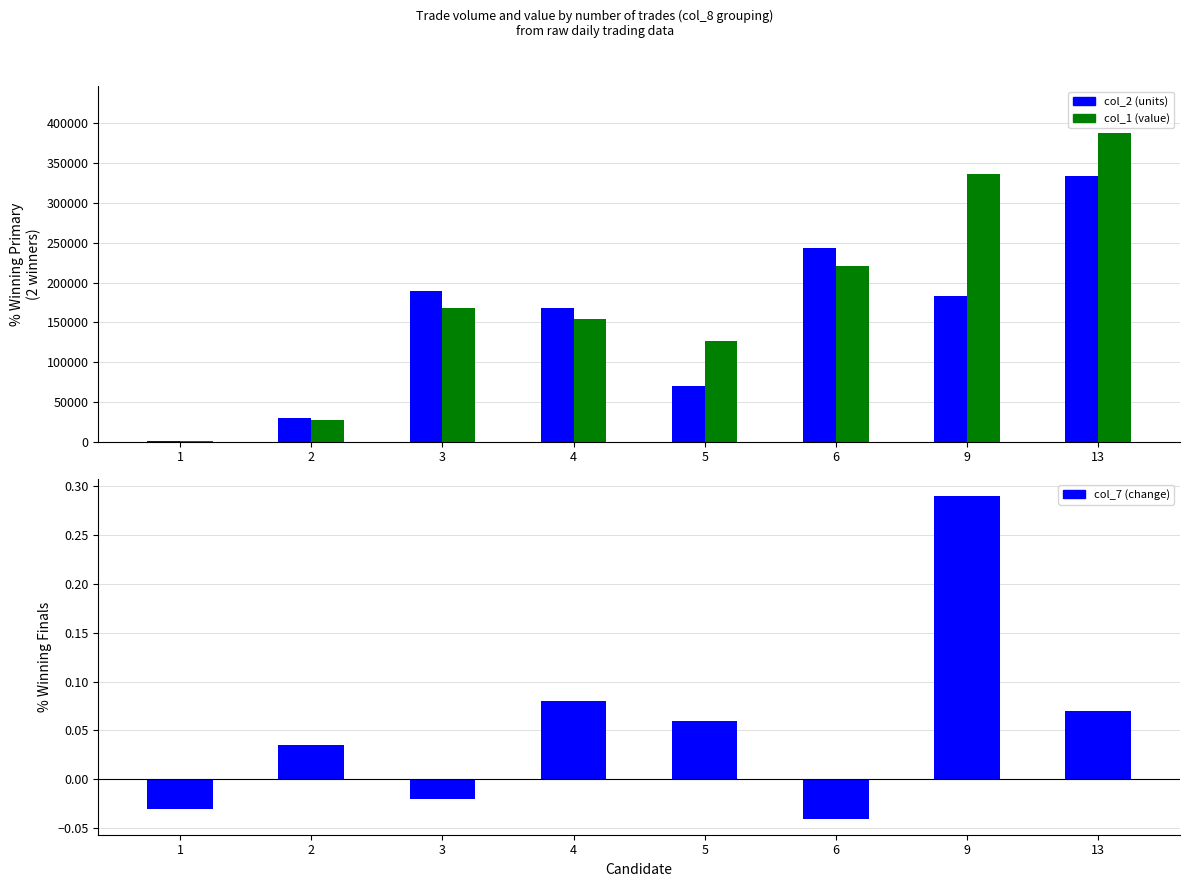

The col_2 (units) series shows 1000.0 at 1. True or false?

True